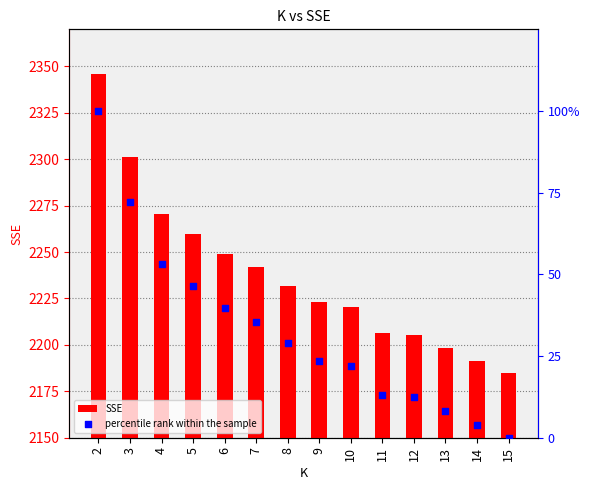

At how many categories does at least one series exceed 1429?

14